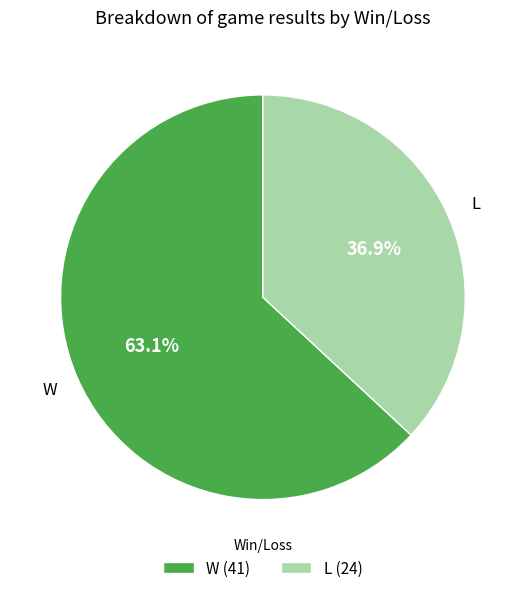

What is the largest slice in the pie chart?

W